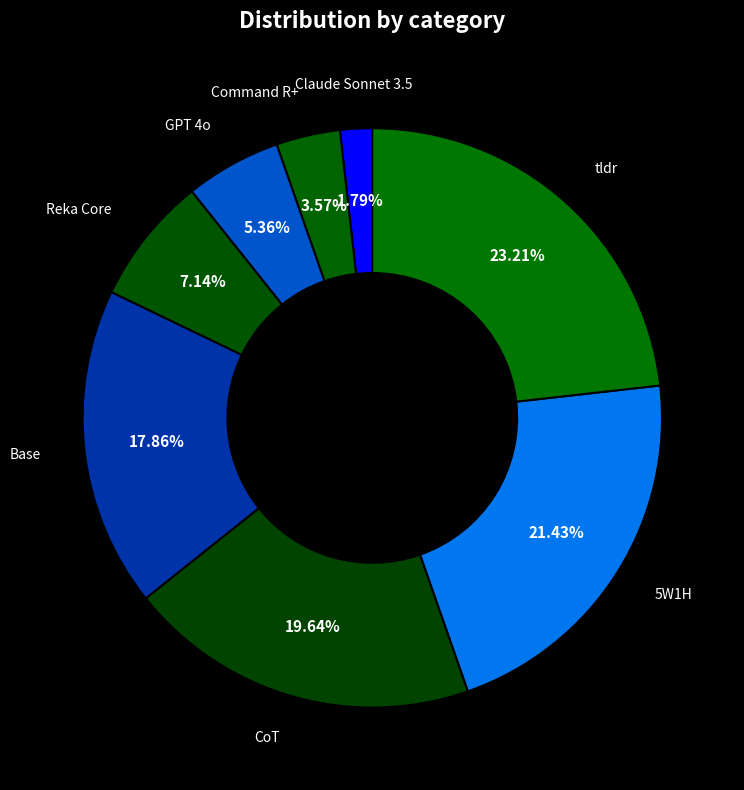

Is there a majority slice in this chart?

No